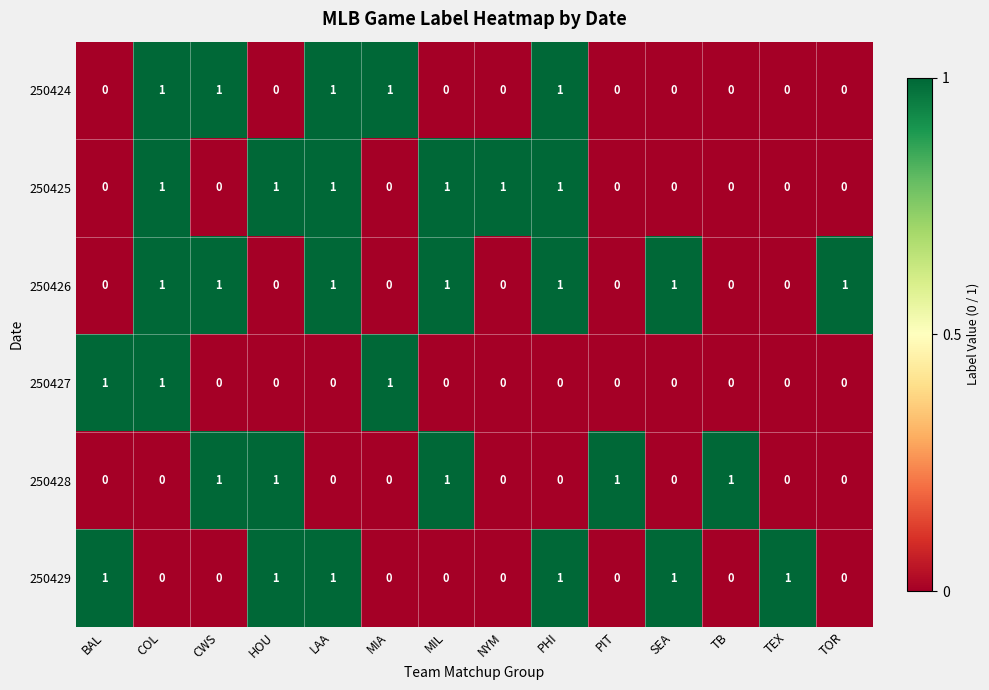

Which series has the largest total across all categories?

250426